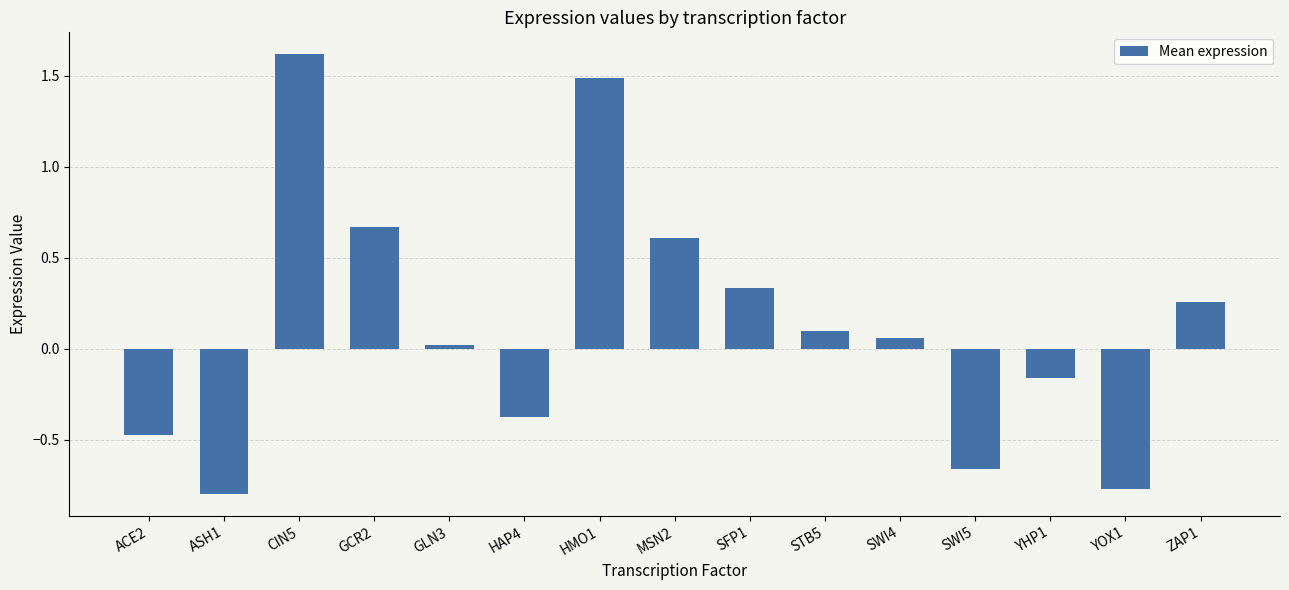

List the labels in order of value, largest first.

CIN5, HMO1, GCR2, MSN2, SFP1, ZAP1, STB5, SWI4, GLN3, YHP1, HAP4, ACE2, SWI5, YOX1, ASH1